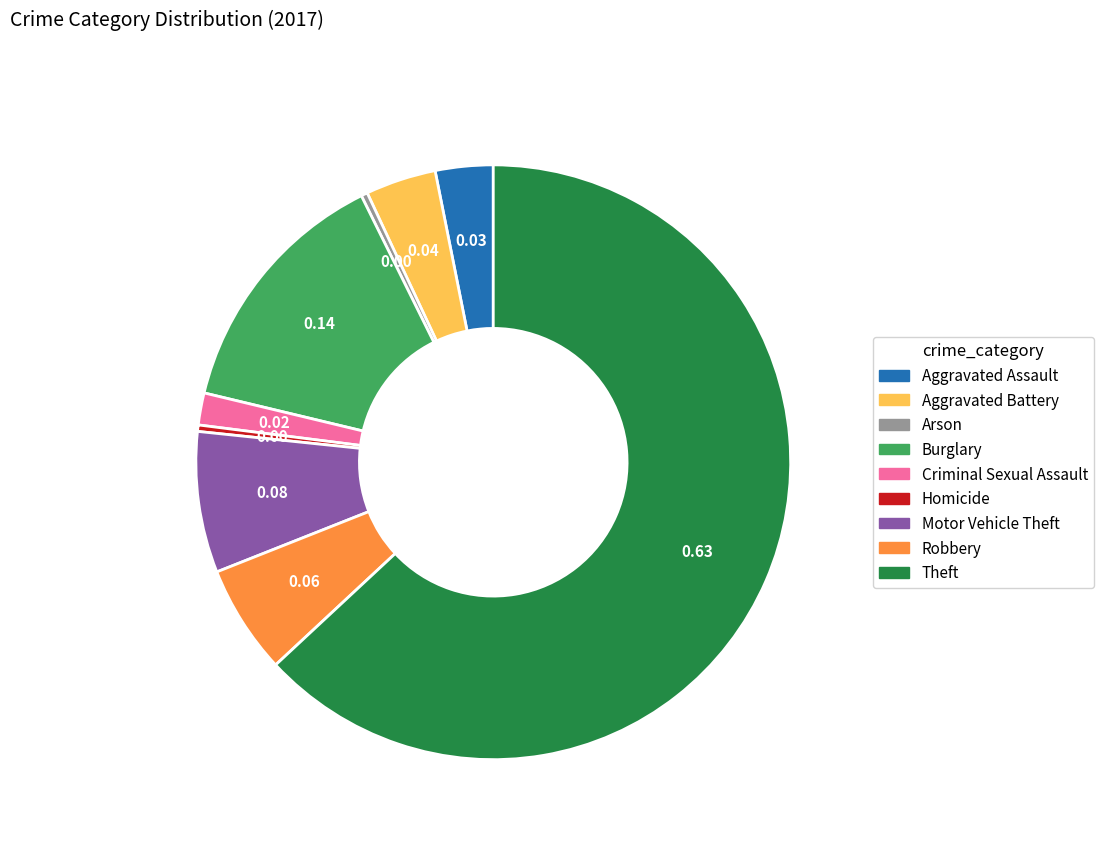

Which has a higher value, Motor Vehicle Theft or Arson?

Motor Vehicle Theft